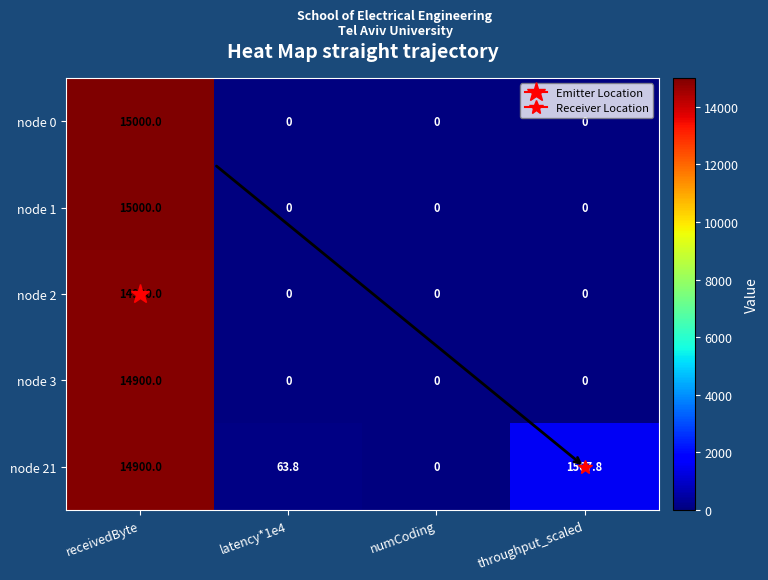

Rank the categories by node 21 value from highest to lowest.

receivedByte, throughput_scaled, latency*1e4, numCoding